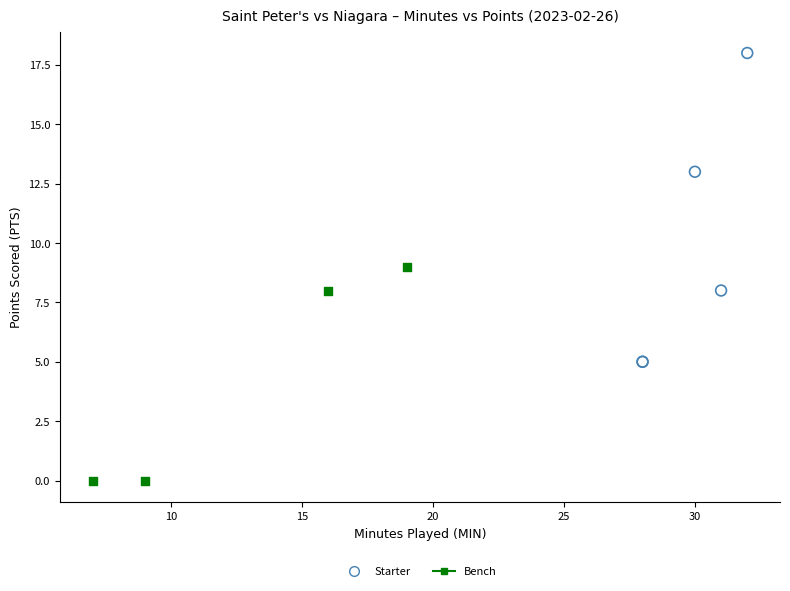

Which series contains the highest Y value?

Starter